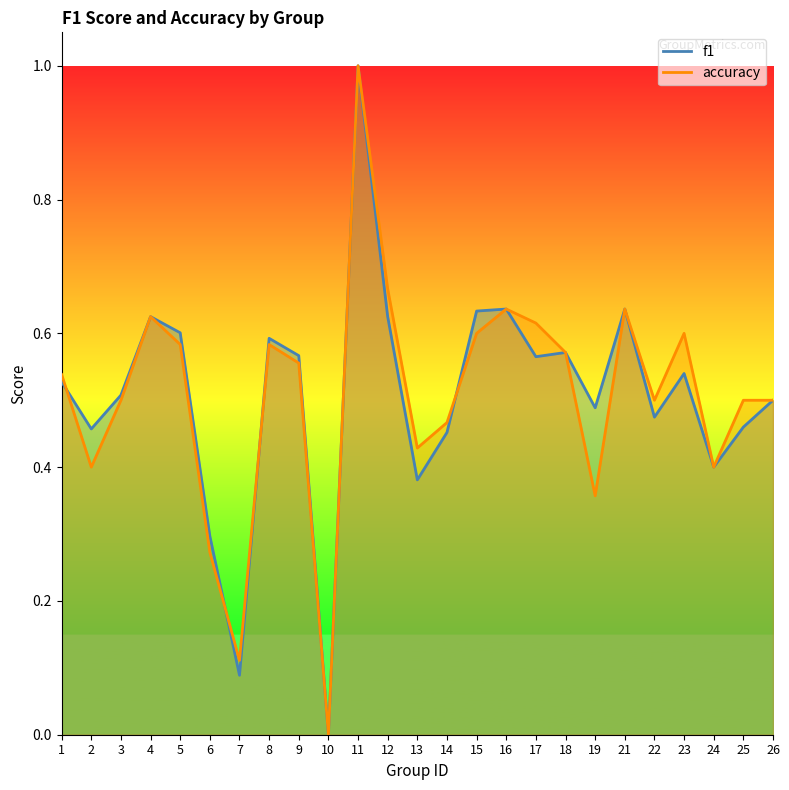

What is the average value of the accuracy series?

0.5